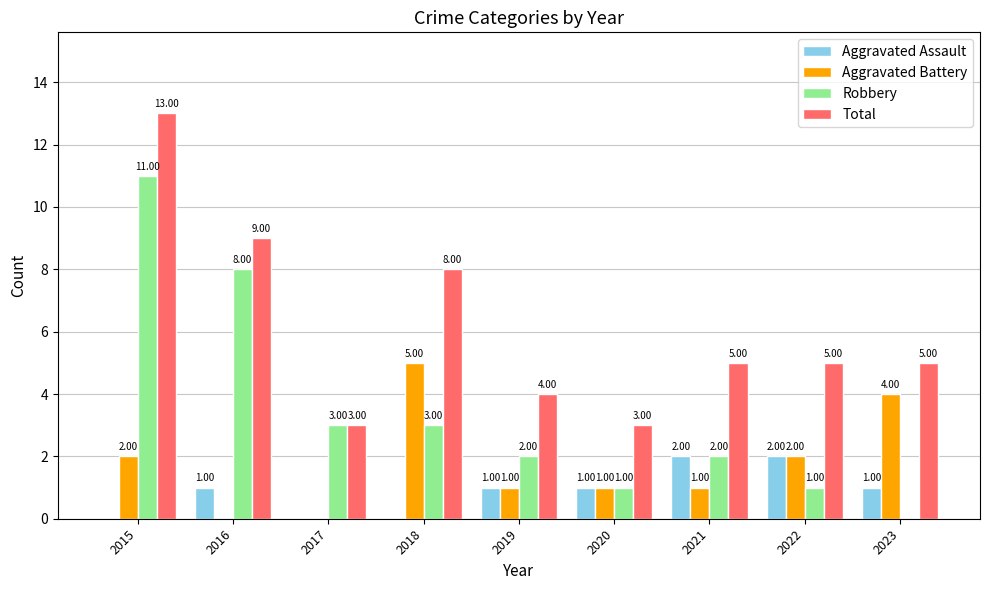

Which series has the largest range (max minus min)?

Robbery